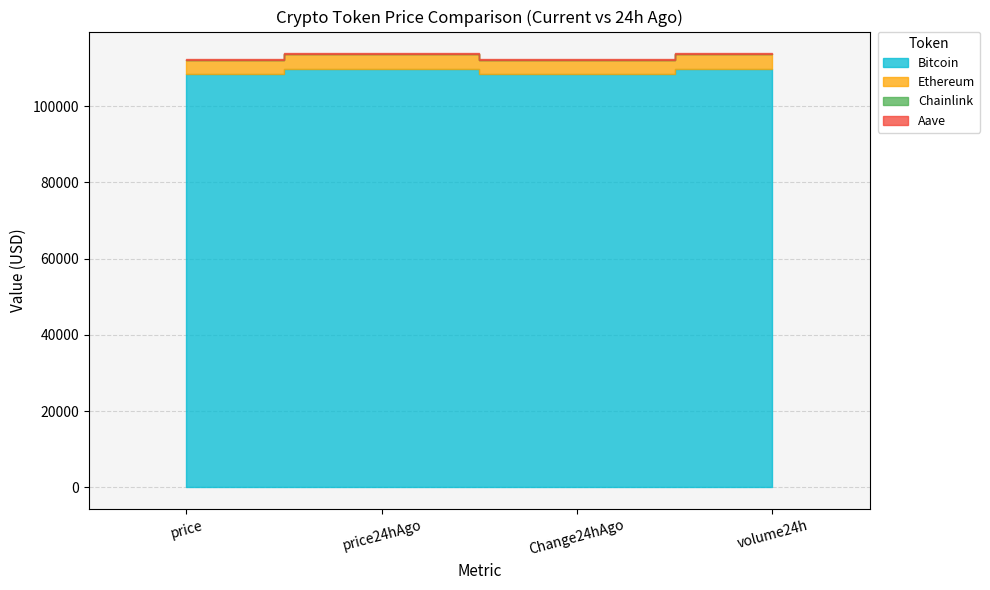

True or false: Ethereum and Aave intersect in this chart.

False